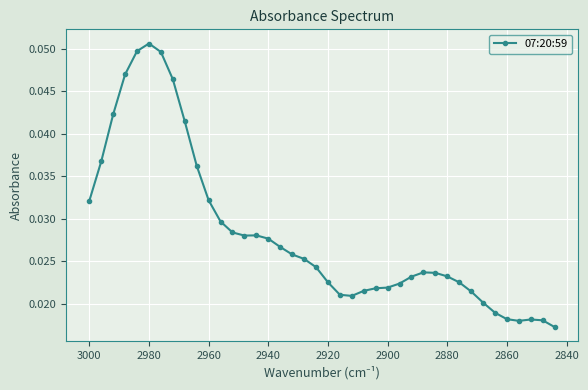

True or false: there are more than 1 points higher than both neighbors.

True